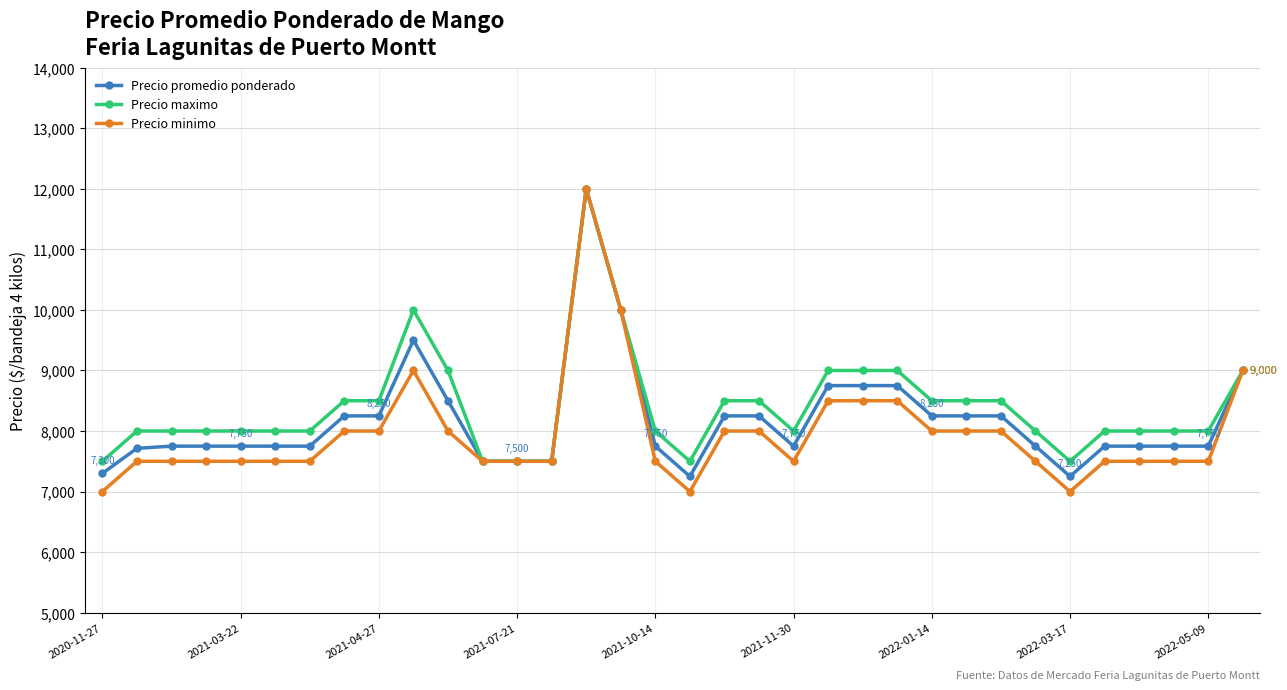

True or false: Precio promedio ponderado has more than 1 interior local peaks.

True